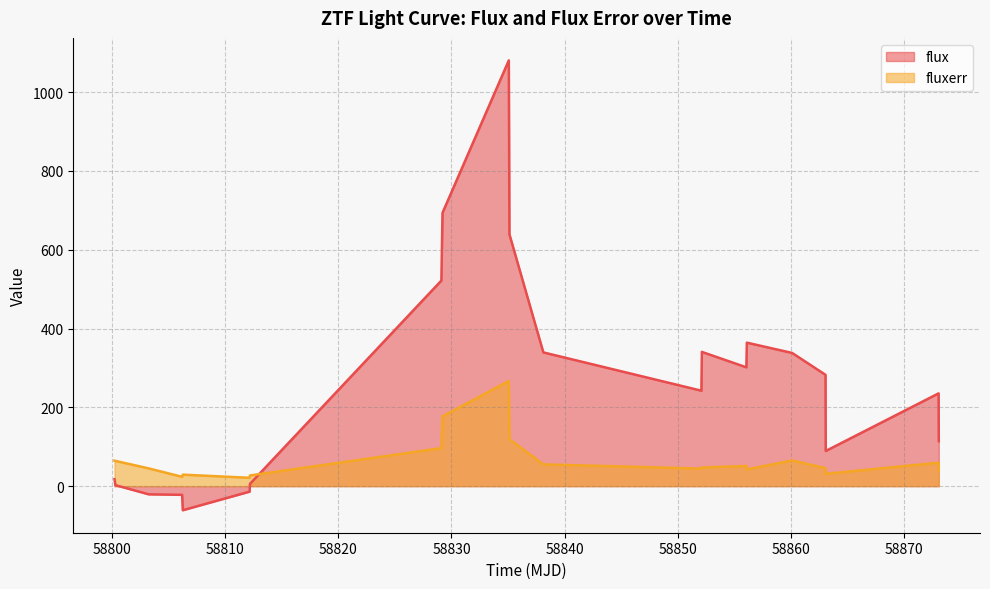

What is the average value of the fluxerr series?

67.5